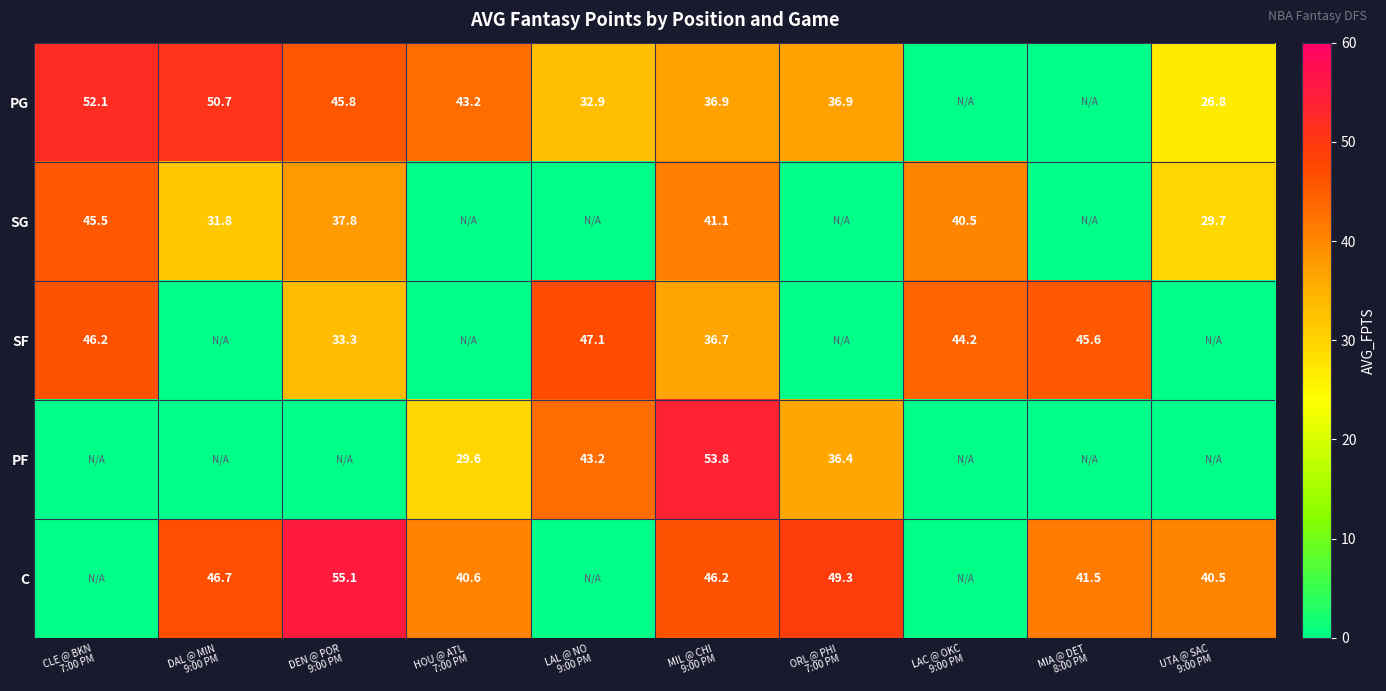

At which category is the sum across all series the highest?

MIL @ CHI
9:00 PM